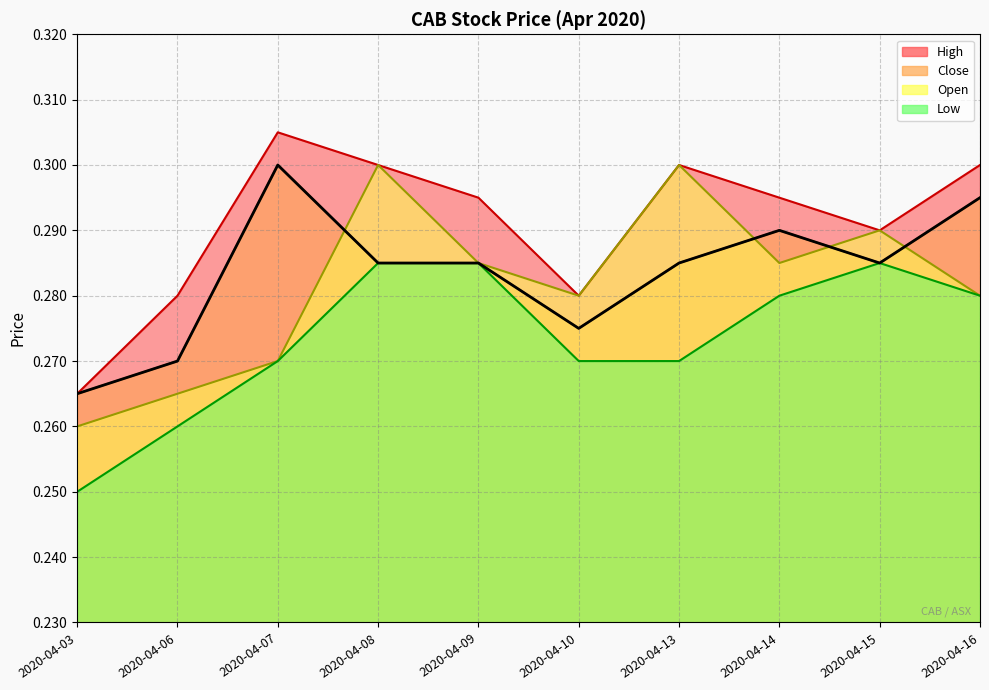

Reading left to right, extract all data points from this chart.

high: 2020-04-03=0.3	2020-04-06=0.3	2020-04-07=0.3	2020-04-08=0.3	2020-04-09=0.3	2020-04-10=0.3	2020-04-13=0.3	2020-04-14=0.3	2020-04-15=0.3	2020-04-16=0.3
close: 2020-04-03=0.3	2020-04-06=0.3	2020-04-07=0.3	2020-04-08=0.3	2020-04-09=0.3	2020-04-10=0.3	2020-04-13=0.3	2020-04-14=0.3	2020-04-15=0.3	2020-04-16=0.3
open: 2020-04-03=0.3	2020-04-06=0.3	2020-04-07=0.3	2020-04-08=0.3	2020-04-09=0.3	2020-04-10=0.3	2020-04-13=0.3	2020-04-14=0.3	2020-04-15=0.3	2020-04-16=0.3
low: 2020-04-03=0.2	2020-04-06=0.3	2020-04-07=0.3	2020-04-08=0.3	2020-04-09=0.3	2020-04-10=0.3	2020-04-13=0.3	2020-04-14=0.3	2020-04-15=0.3	2020-04-16=0.3